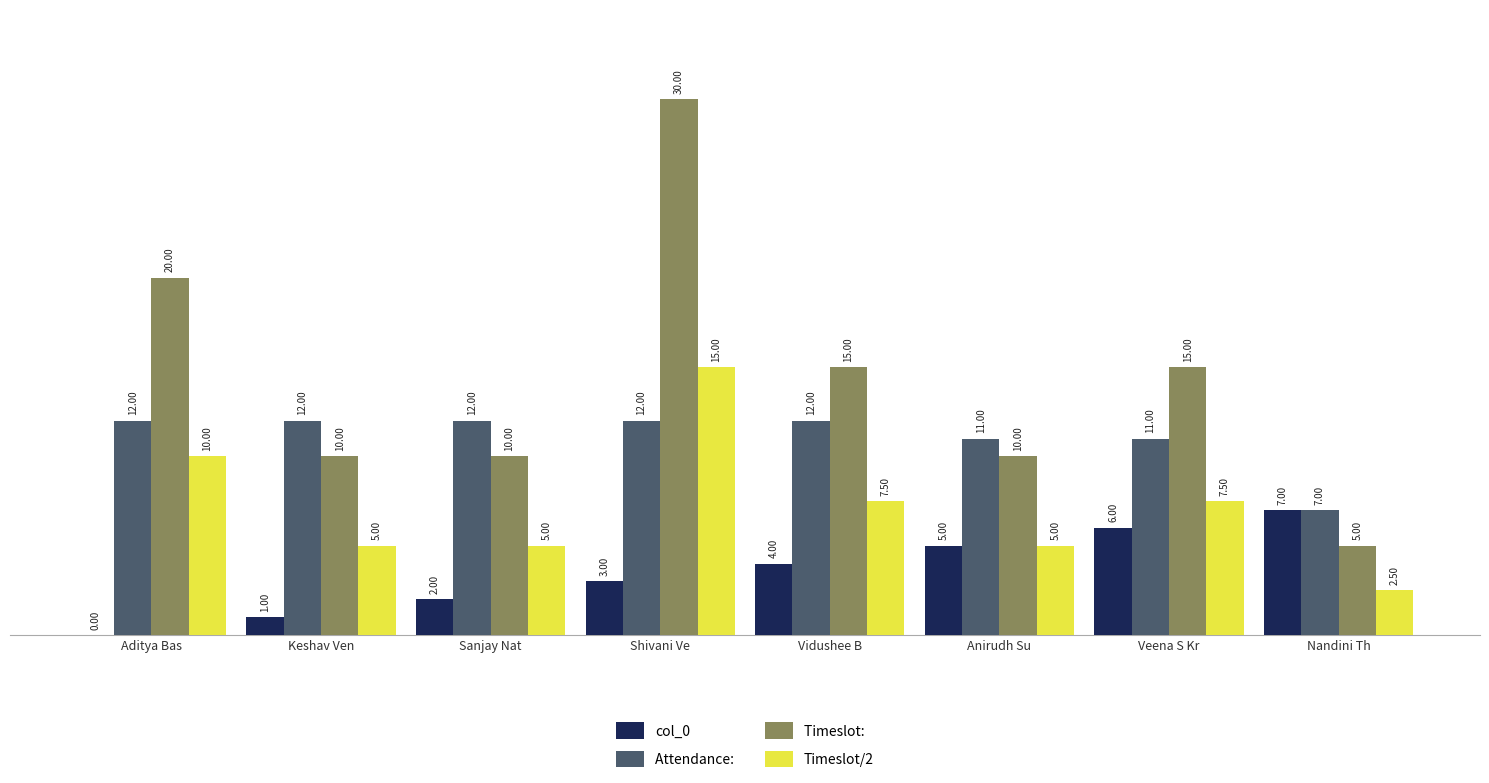

At which category is the sum across all series the highest?

Shivani Ve